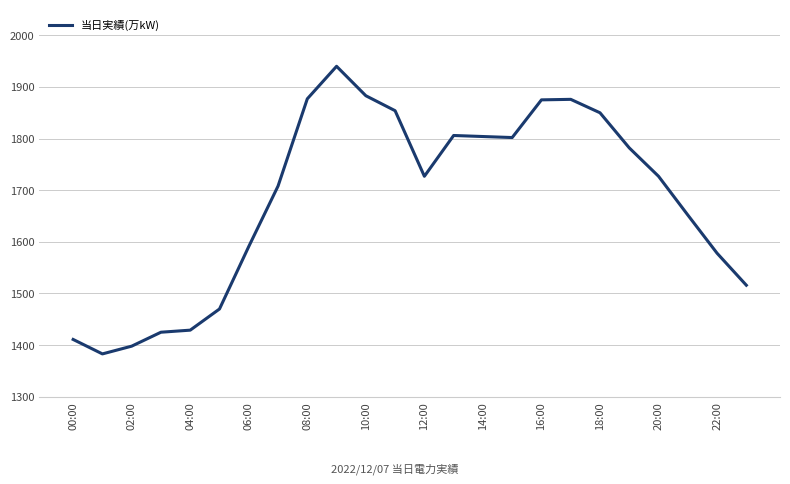

What is the greatest value displayed?

1940